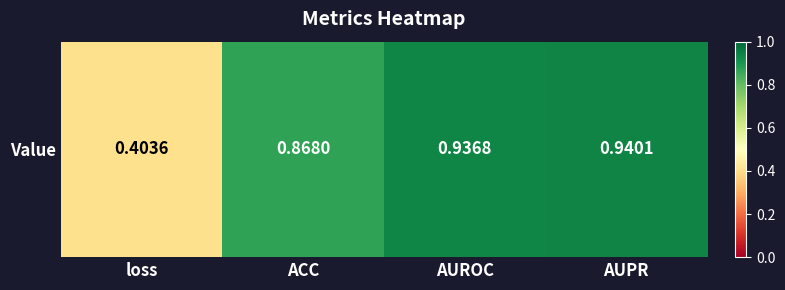

What is the average value?

0.8